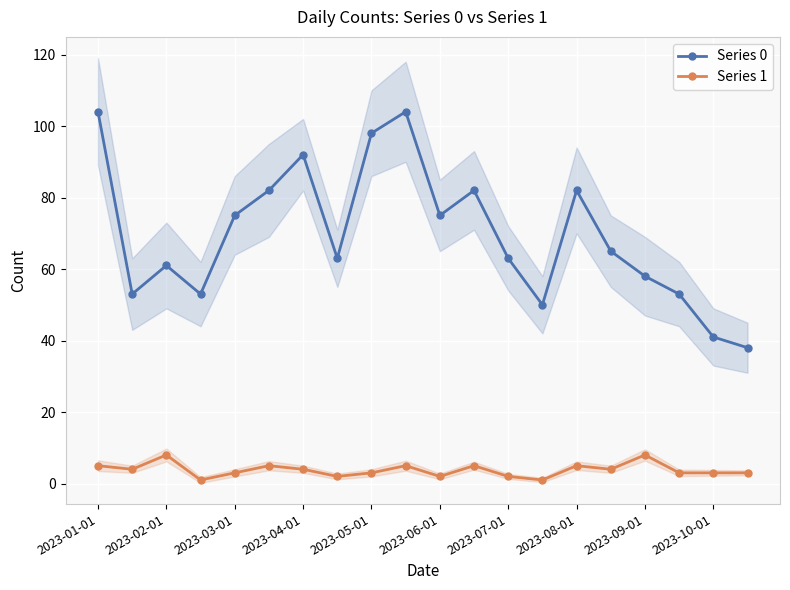

At how many categories does at least one series exceed 40?

19